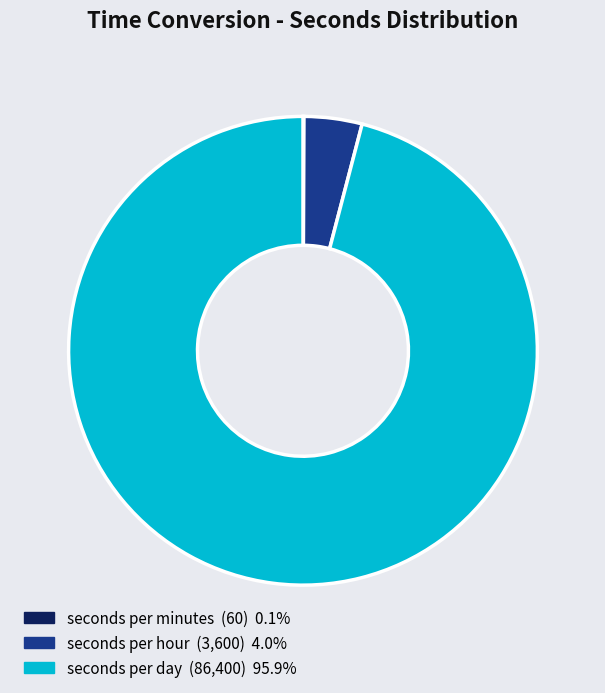

Which slice is the largest?

seconds per day